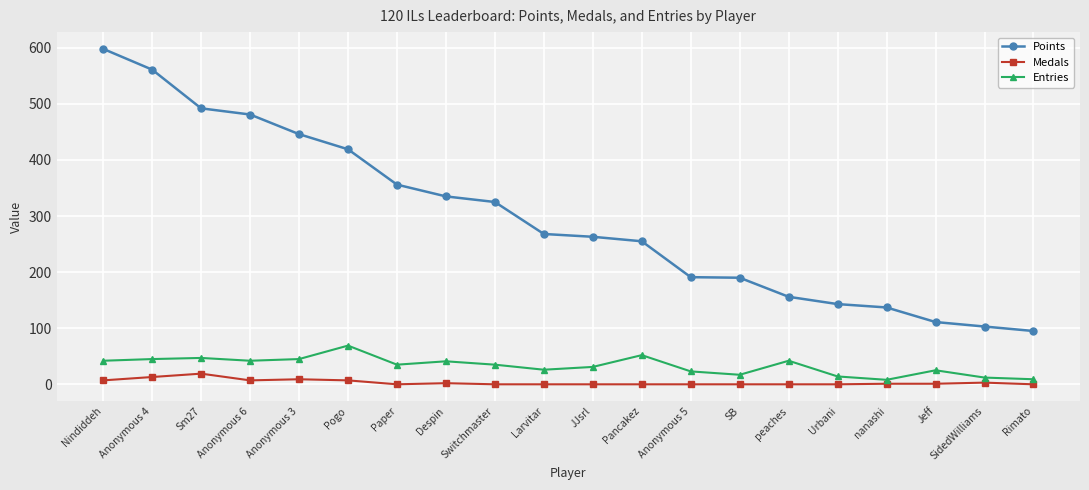

Is it true that Entries equals 93 at Pogo?

False